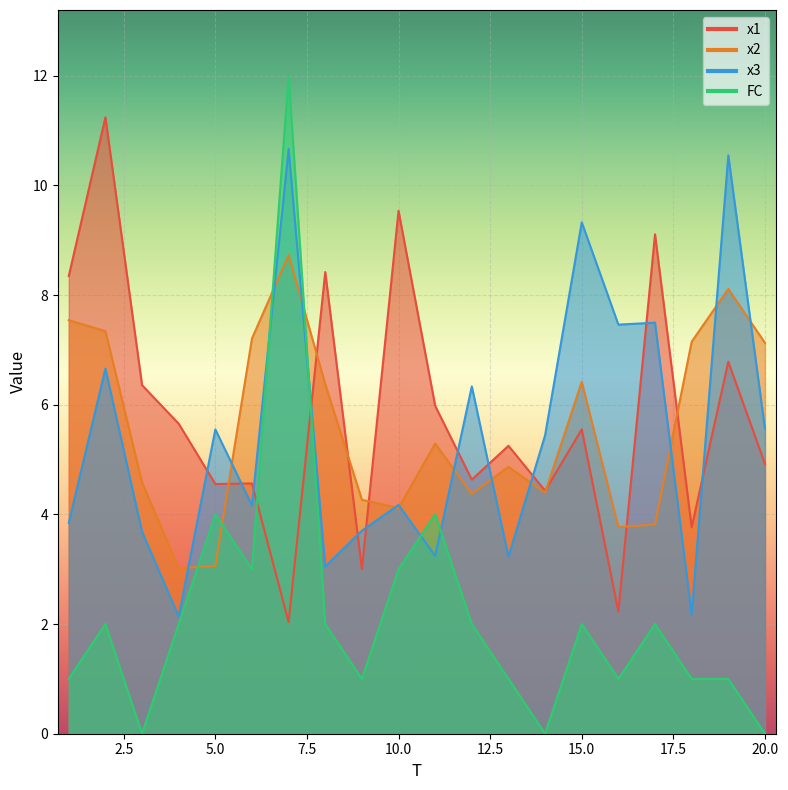

What is the difference between the x2 values at 3 and 9?

0.3